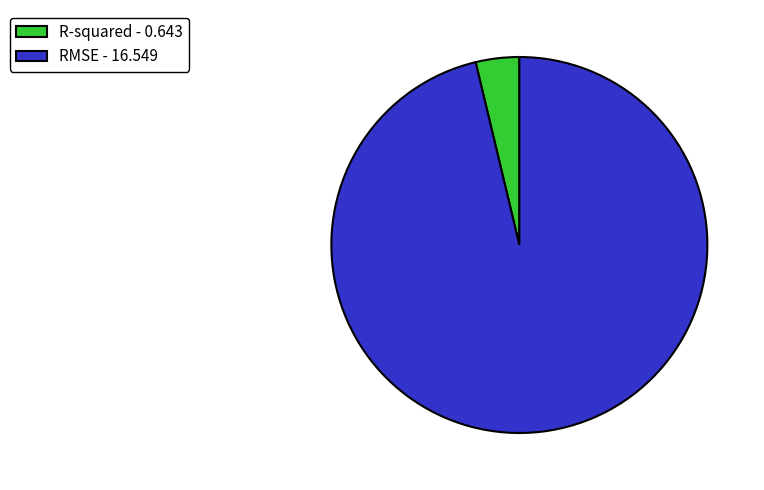

How many segments does this pie chart have?

2